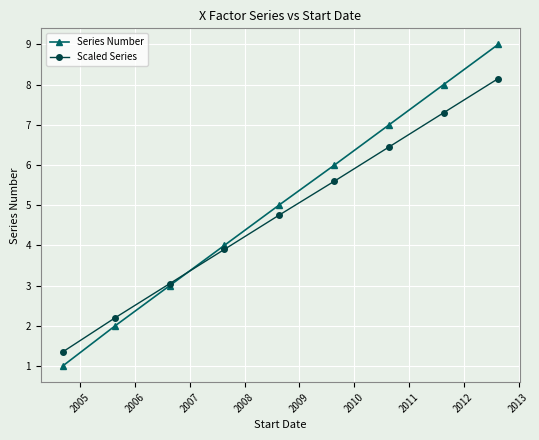

After their last crossing, which series has the higher values: Series Number or Scaled Series?

Series Number